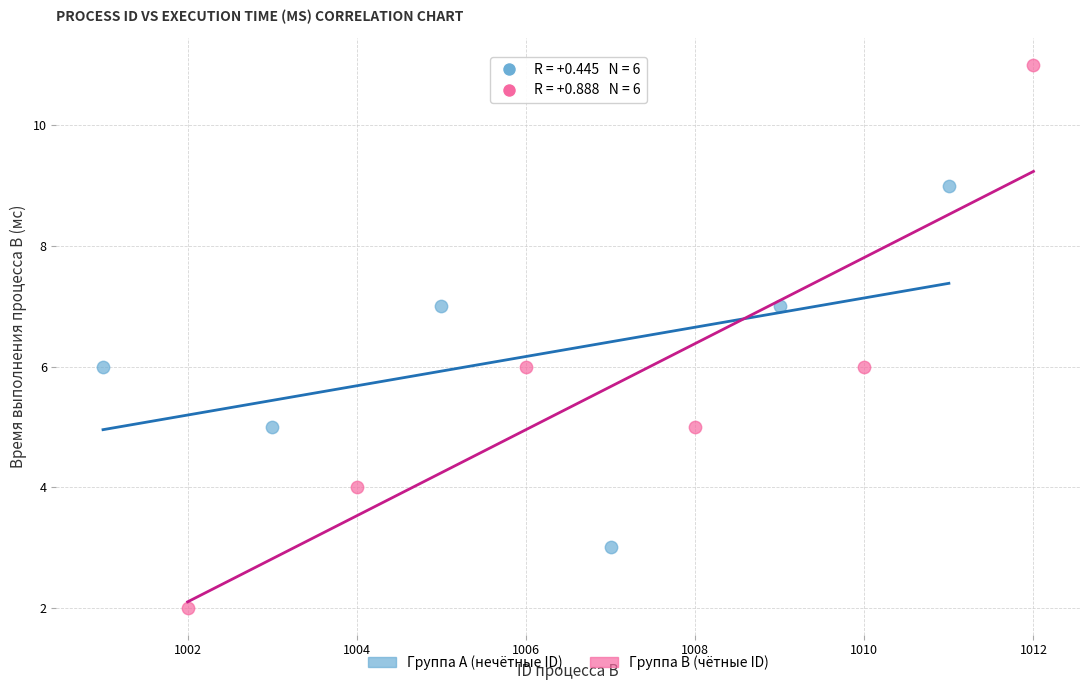

What are all the series names shown in the legend?

Группа A (нечётные ID), Группа B (чётные ID)